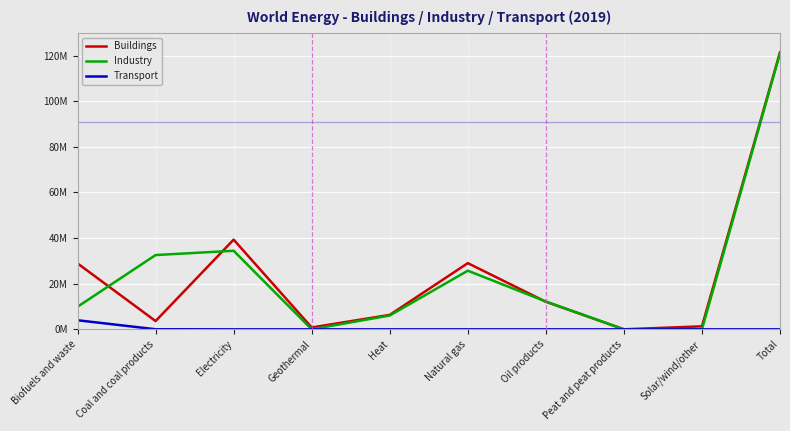

Does the chart have visible grid lines?

Yes